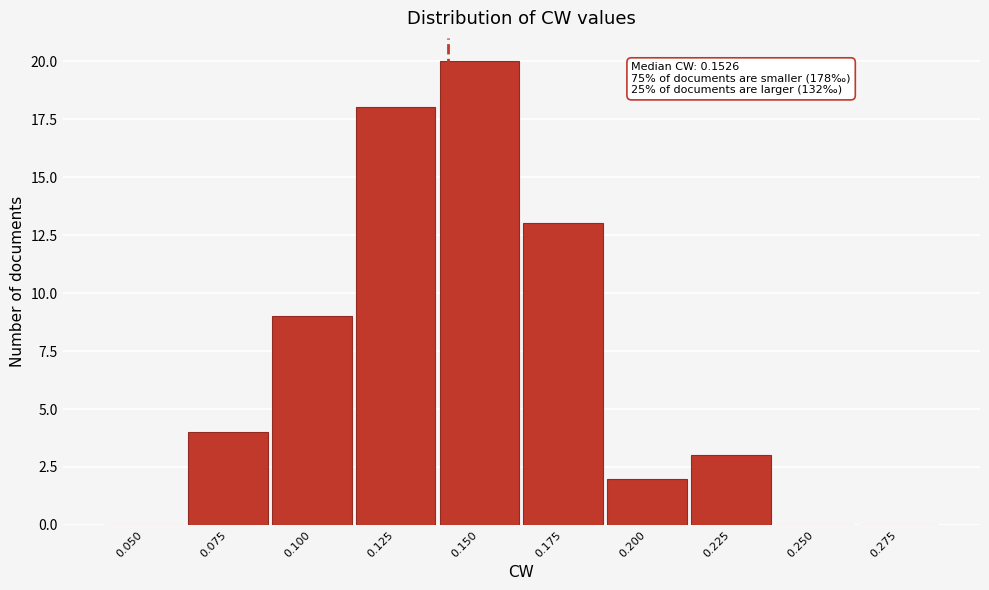

Reading right to left, what are all the values shown in this chart?

0.275=0	0.250=0	0.225=3	0.200=2	0.175=13	0.150=20	0.125=18	0.100=9	0.075=4	0.050=0